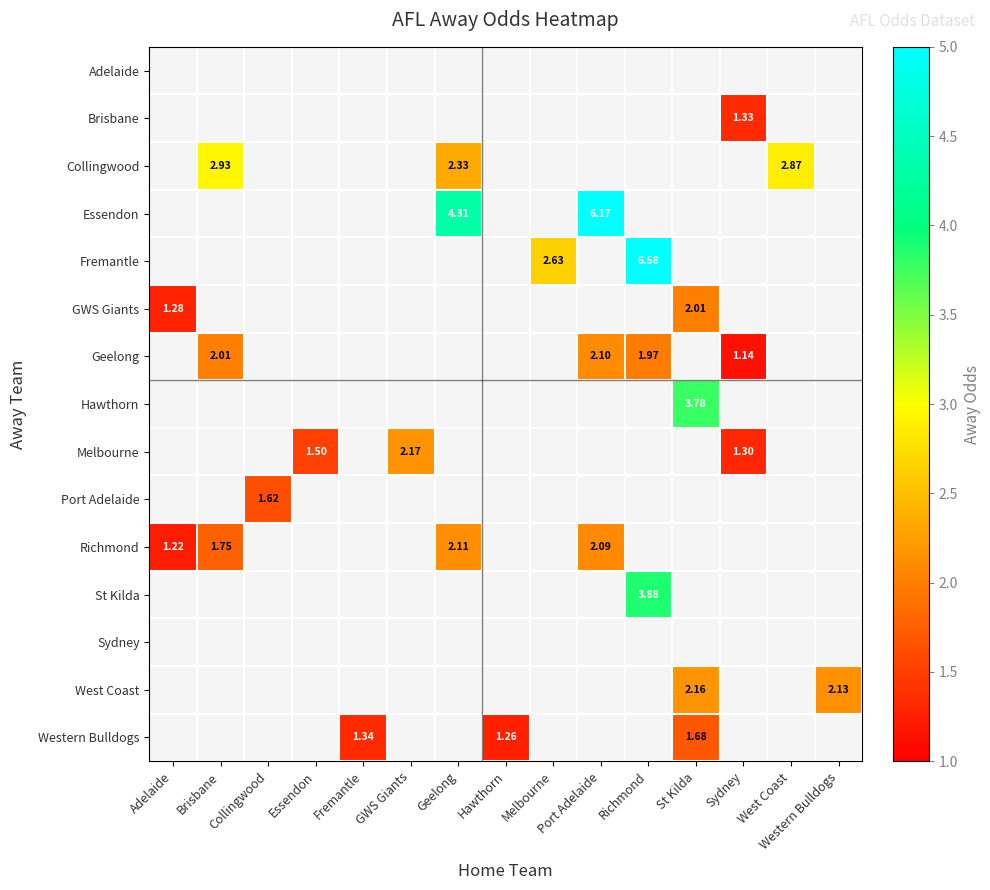

Between Western Bulldogs and St Kilda, which is larger?

St Kilda